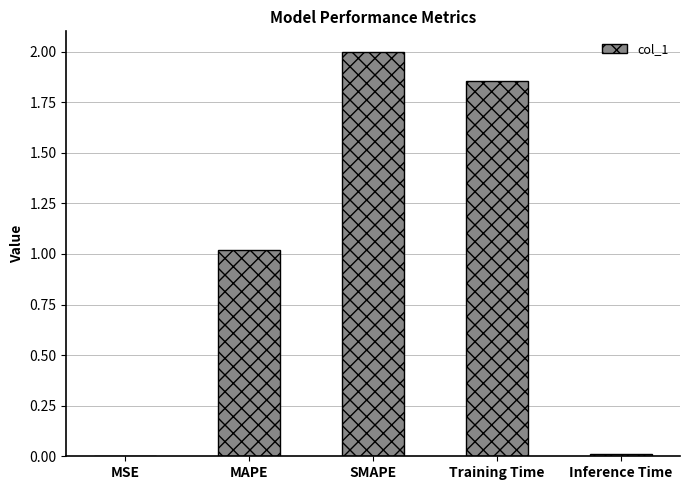

What is the greatest value displayed?

2.0